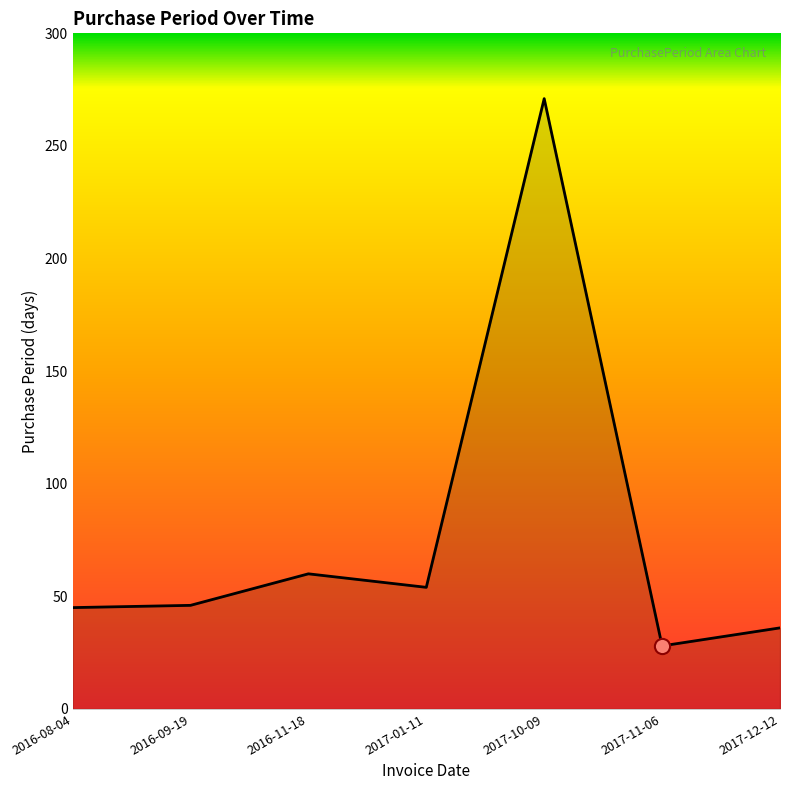

What is the change in value from 2016-09-19 to 2016-11-18?

+14